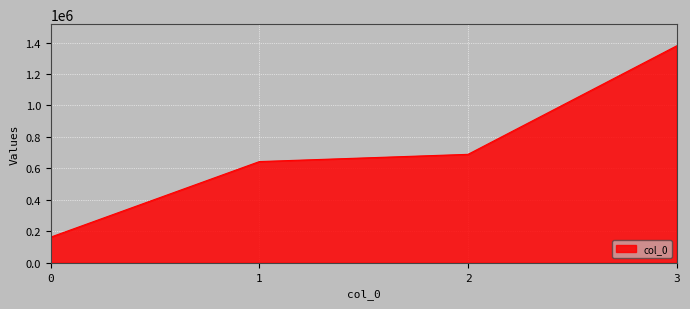

What is the sum of all values?

2875298.4